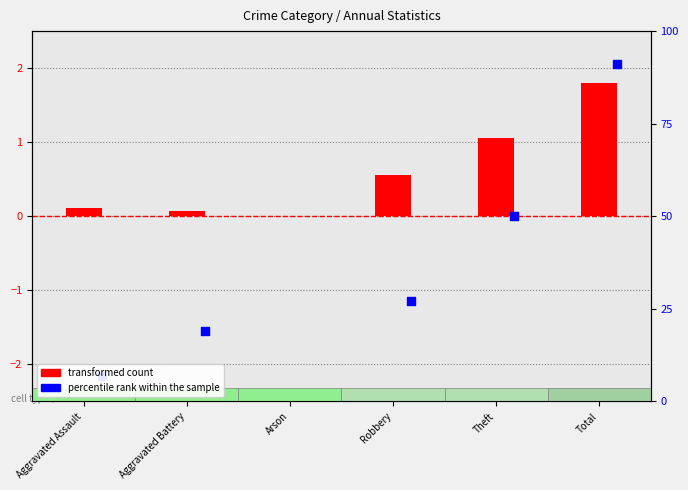

Is the value of percentile rank within the sample at Aggravated Battery greater than the value of transformed count at Aggravated Battery?

No